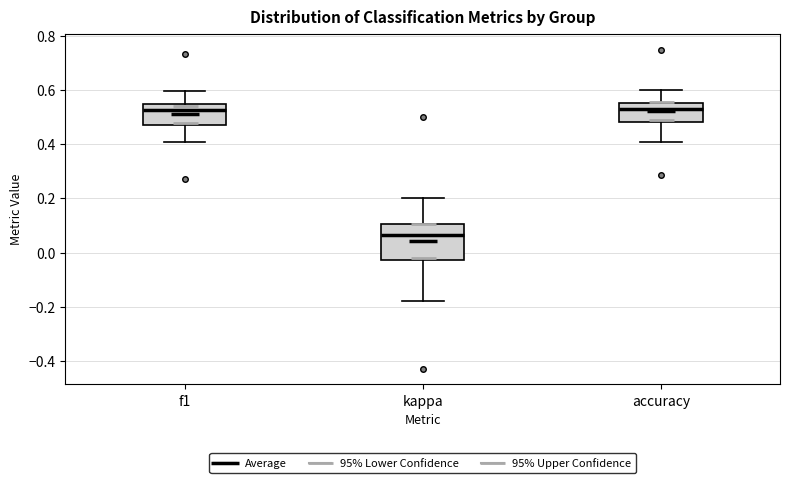

Reading left to right, read every box against the y-axis: the position of its median line, the range the box covers, and the ends of its whiskers. The values are not printed on the chart, so give them approximately, as read against the axis.

f1: median 0.52, box 0.48 to 0.54, whiskers 0.40 to 0.60
kappa: median 0.06, box -0.02 to 0.10, whiskers -0.18 to 0.20
accuracy: median 0.54, box 0.48 to 0.56, whiskers 0.40 to 0.60